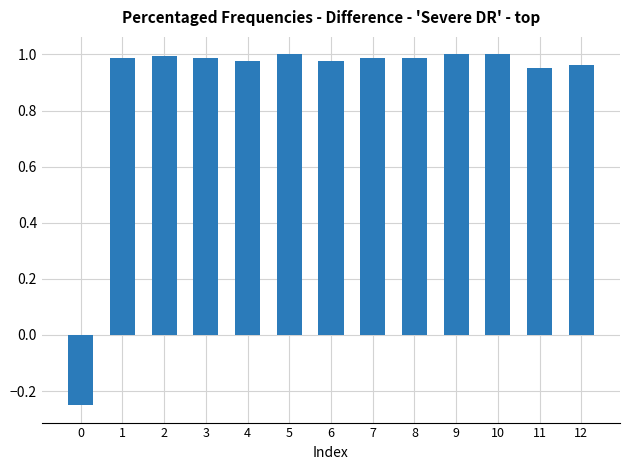

The chart shows a value of 1.0 at 7. True or false?

True